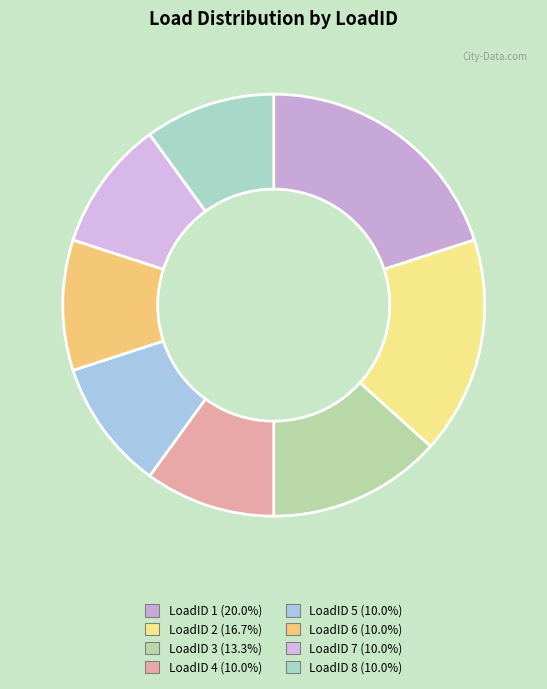

Is there any slice that represents more than half of the pie?

No